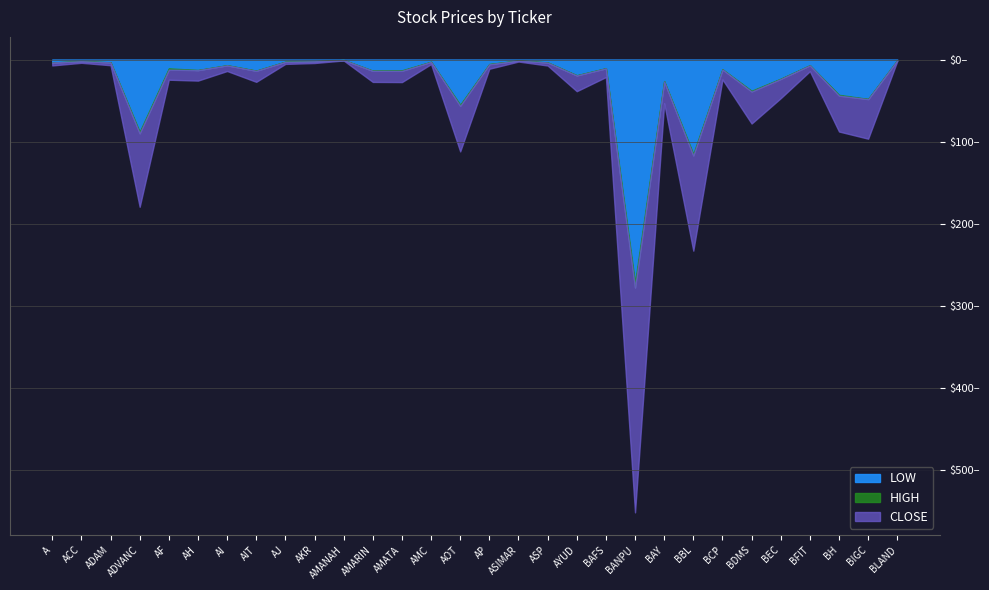

What is the label of the 17th point from the left?

ASIMAR